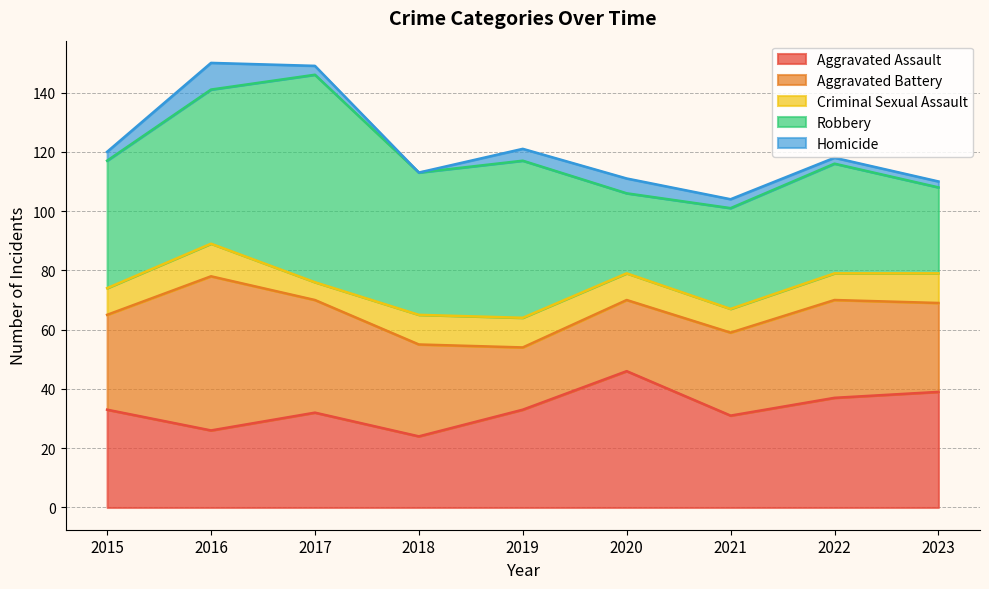

List the series in order of their peak value, lowest first.

Homicide, Criminal Sexual Assault, Aggravated Assault, Aggravated Battery, Robbery